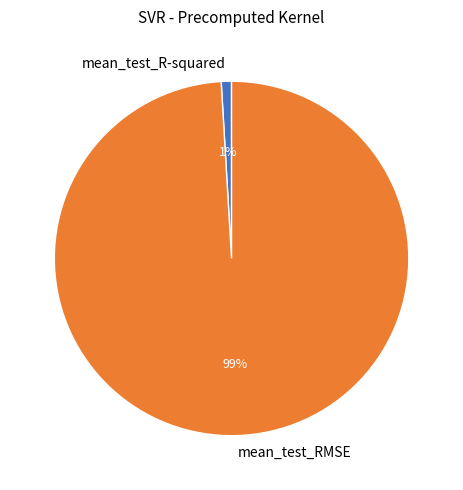

Does mean_test_RMSE account for over 50% of the chart?

Yes